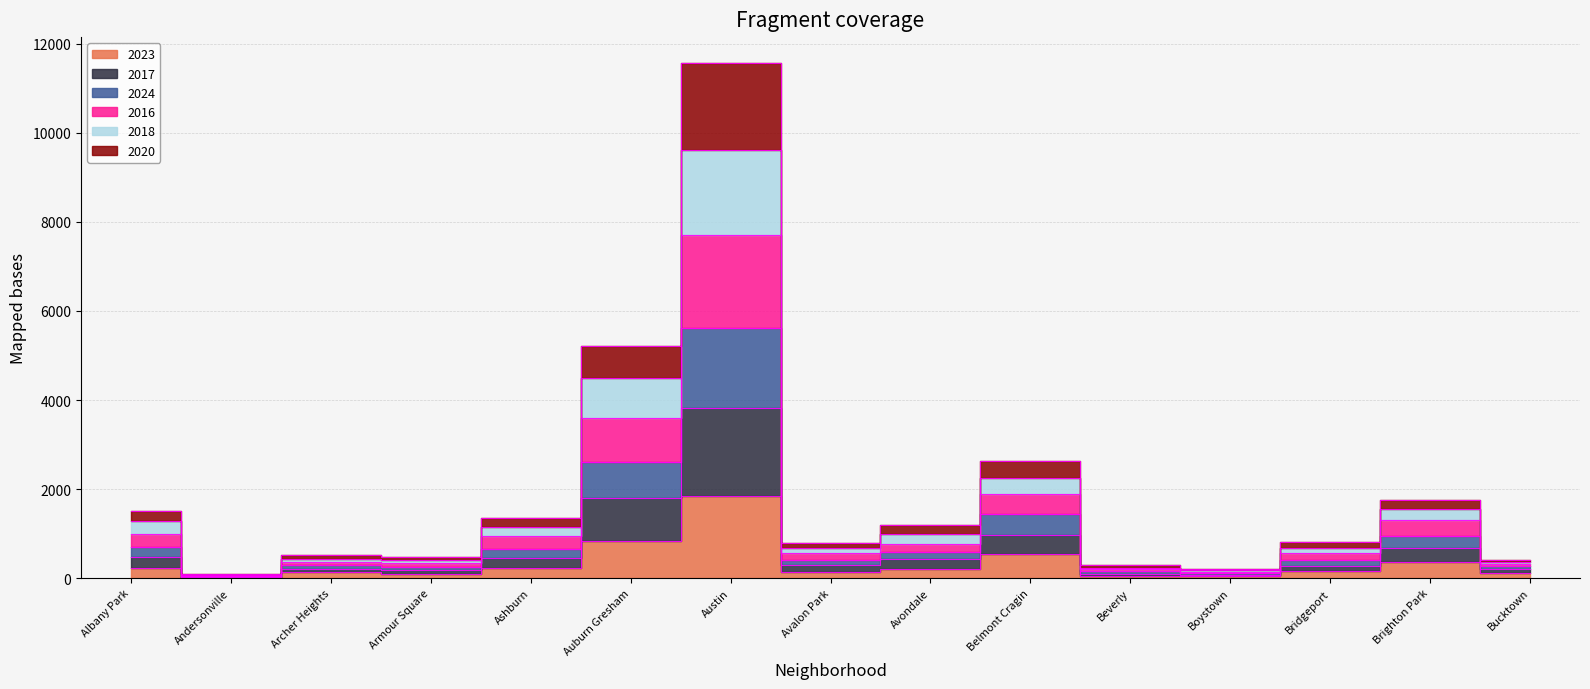

True or false: 2024 has a value of 708 at Albany Park.

True